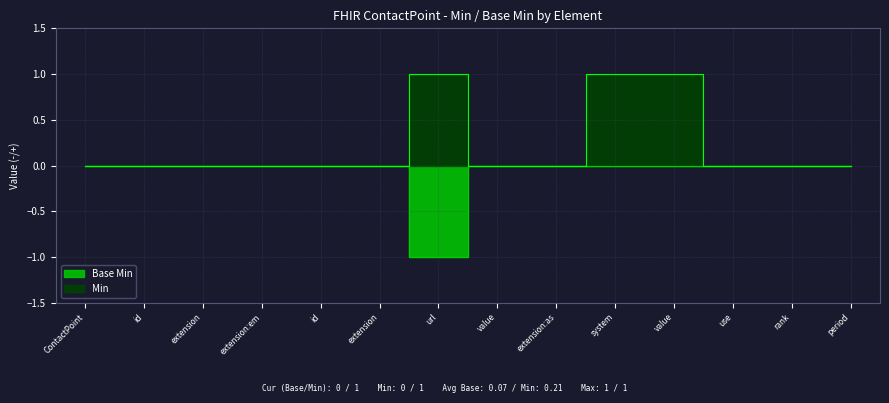

True or false: Min and Base Min cross at least once.

False